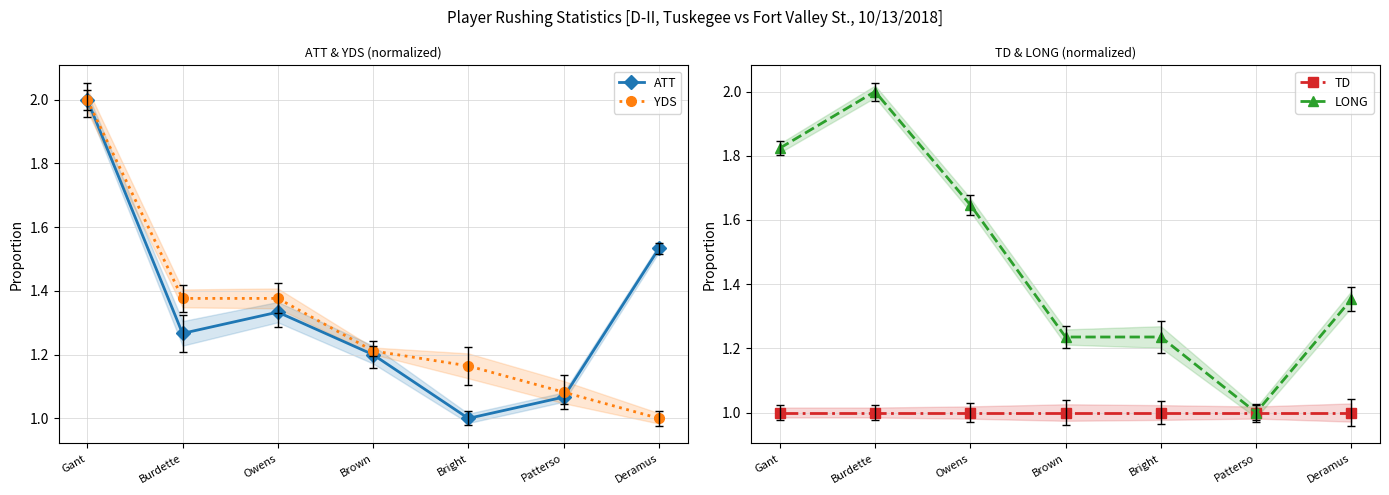

What is the difference between the highest and lowest values at Burdette?

1.0